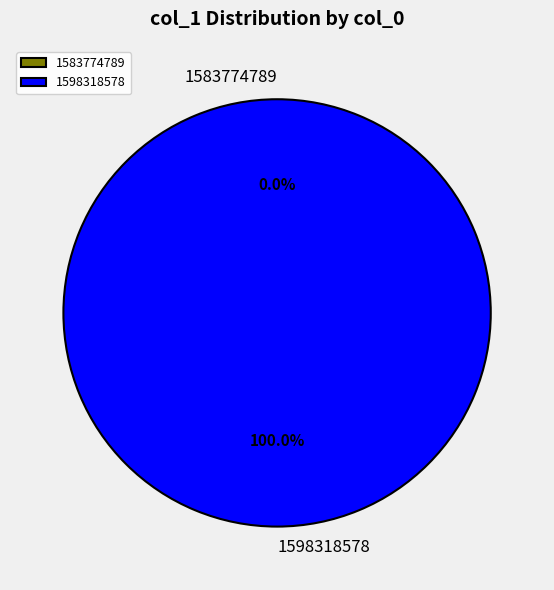

Combined, do 1598318578 and 1583774789 account for over 50%?

Yes